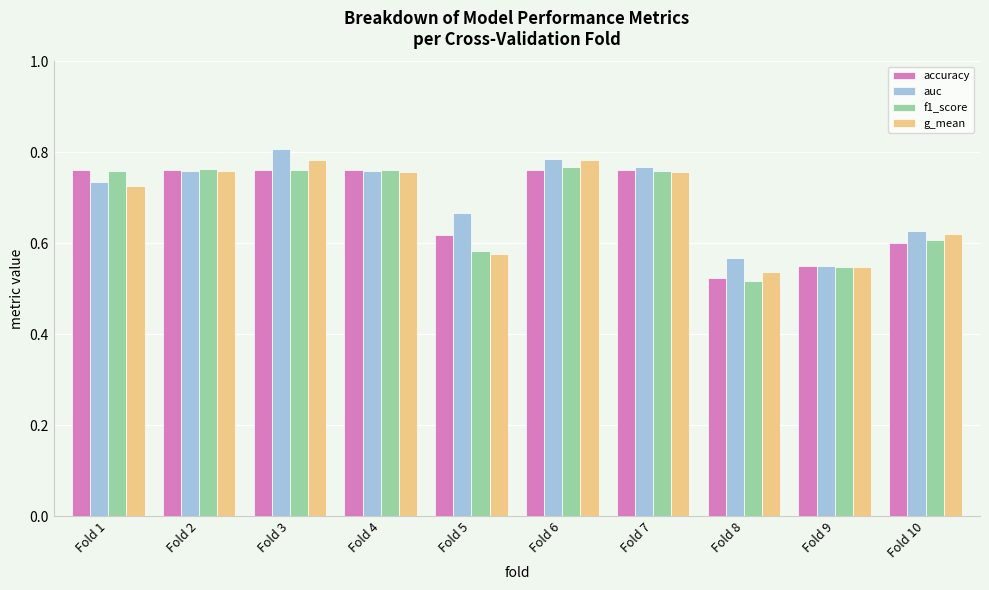

Between Fold 4 and Fold 10, which series saw the biggest shift?

accuracy